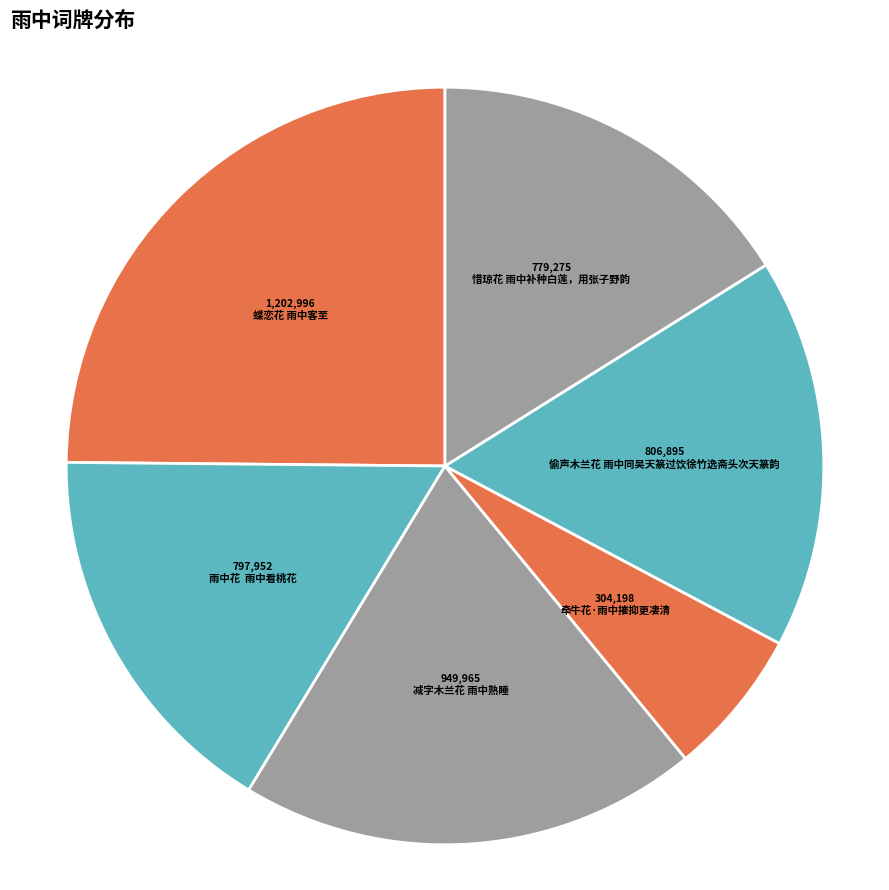

Is there a majority slice in this chart?

No